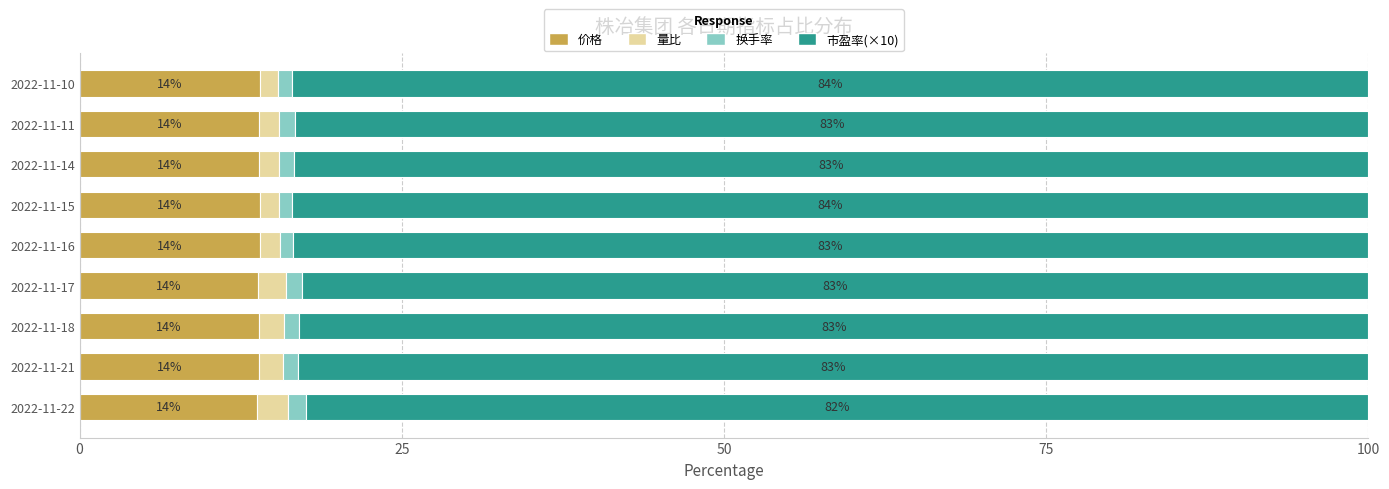

How many categories are shown in the chart?

9